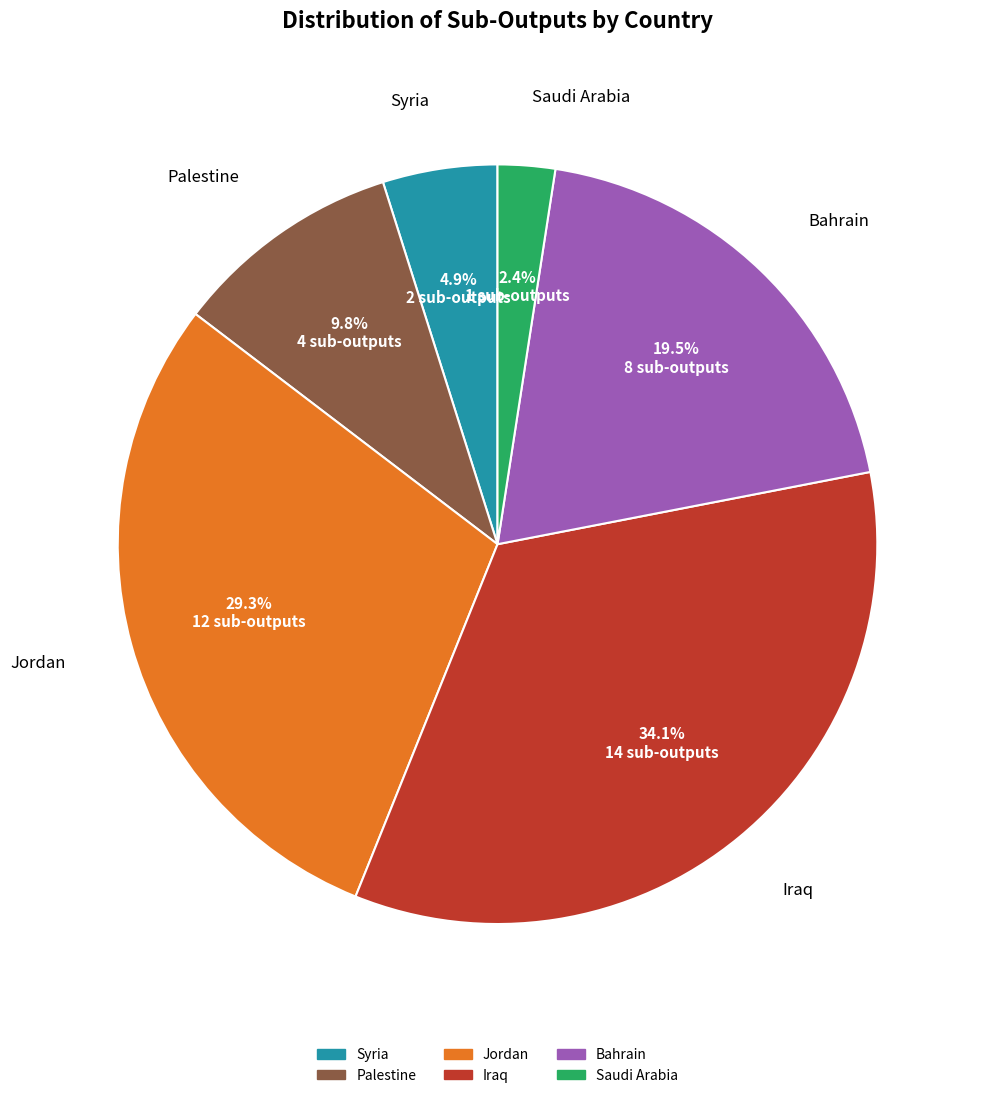

How many segments does this pie chart have?

6